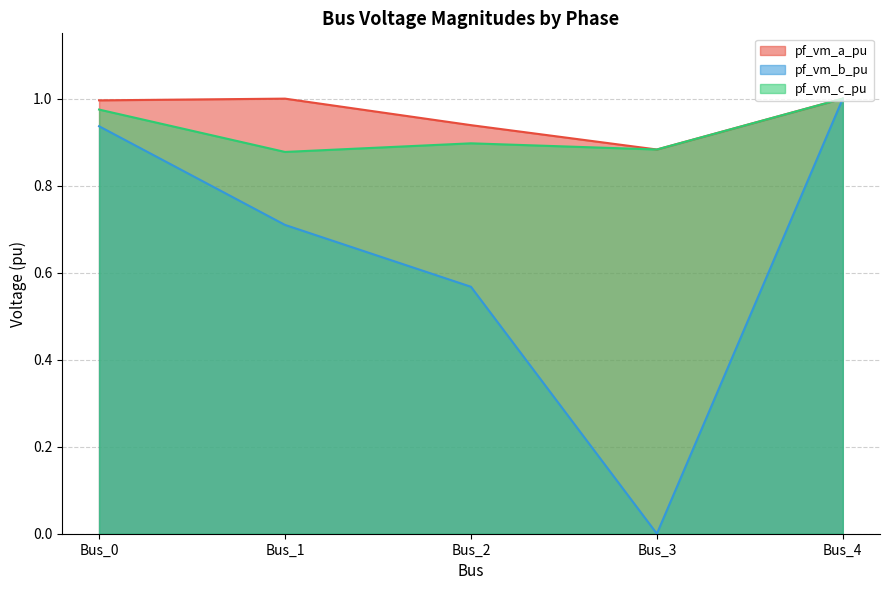

In pf_vm_a_pu, how many points are lower than both neighbors (excluding endpoints)?

1